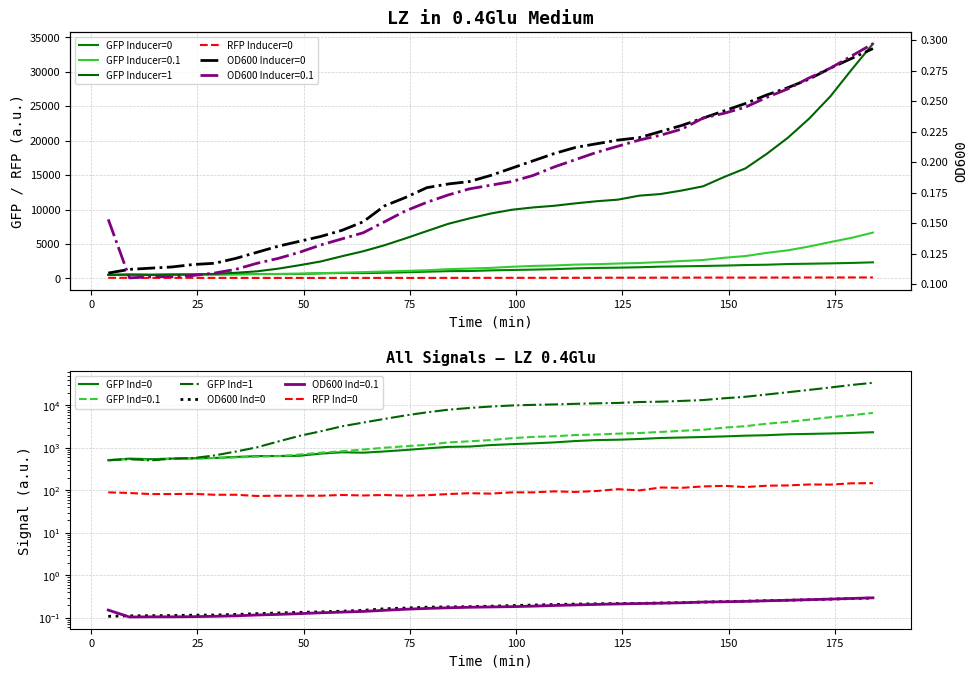

Reading right to left, list all the values displayed in this chart.

GFP_0: 2337.0	2249.0	2187.0	2135.0	2091.0	1990.0	1942.0	1865.0	1805.0	1756.0	1712.0	1622.0	1560.0	1528.0	1453.0	1348.0	1279.0	1226.0	1166.0	1075.0	1057.0	976.0	892.0	826.0	772.0	789.0	733.0	652.0	646.0	641.0	614.0	579.0	570.0	561.0	544.0	560.0	513.0
GFP_0.1: 6650.0	5895.0	5279.0	4636.0	4082.0	3708.0	3247.0	3000.0	2671.0	2525.0	2375.0	2242.0	2165.0	2066.0	2008.0	1881.0	1816.0	1693.0	1530.0	1430.0	1347.0	1183.0	1095.0	1009.0	915.0	836.0	770.0	698.0	639.0	622.0	595.0	580.0	555.0	554.0	520.0	543.0	520.0
GFP_1: 34053.0	30305.0	26430.0	23194.0	20425.0	18074.0	15970.0	14727.0	13364.0	12755.0	12246.0	12010.0	11431.0	11201.0	10895.0	10542.0	10300.0	9967.0	9412.0	8705.0	7918.0	6872.0	5817.0	4809.0	3942.0	3221.0	2460.0	1917.0	1417.0	1032.0	820.0	665.0	576.0	561.0	507.0	549.0	510.0
OD600_0: 0.3	0.3	0.3	0.3	0.3	0.3	0.2	0.2	0.2	0.2	0.2	0.2	0.2	0.2	0.2	0.2	0.2	0.2	0.2	0.2	0.2	0.2	0.2	0.2	0.2	0.1	0.1	0.1	0.1	0.1	0.1	0.1	0.1	0.1	0.1	0.1	0.1
OD600_0.1: 0.3	0.3	0.3	0.3	0.3	0.3	0.2	0.2	0.2	0.2	0.2	0.2	0.2	0.2	0.2	0.2	0.2	0.2	0.2	0.2	0.2	0.2	0.2	0.2	0.1	0.1	0.1	0.1	0.1	0.1	0.1	0.1	0.1	0.1	0.1	0.1	0.2
RFP_0: 148.0	147.0	137.0	138.0	131.0	129.0	120.0	128.0	124.0	115.0	117.0	100.0	107.0	97.0	92.0	95.0	90.0	90.0	84.0	86.0	82.0	77.0	75.0	78.0	76.0	78.0	75.0	75.0	75.0	74.0	79.0	79.0	83.0	82.0	82.0	87.0	90.0